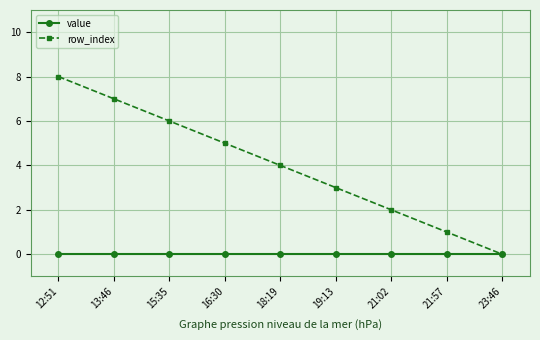

True or false: row_index has more than 1 interior local peaks.

False